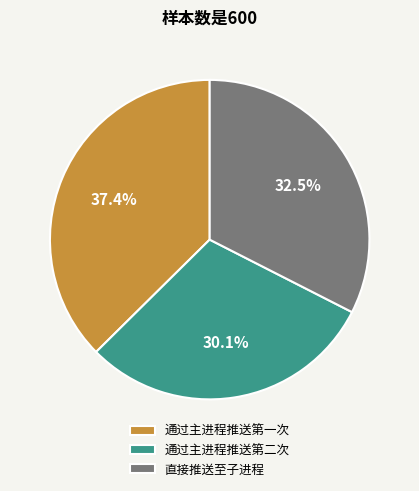

How many segments does this pie chart have?

3